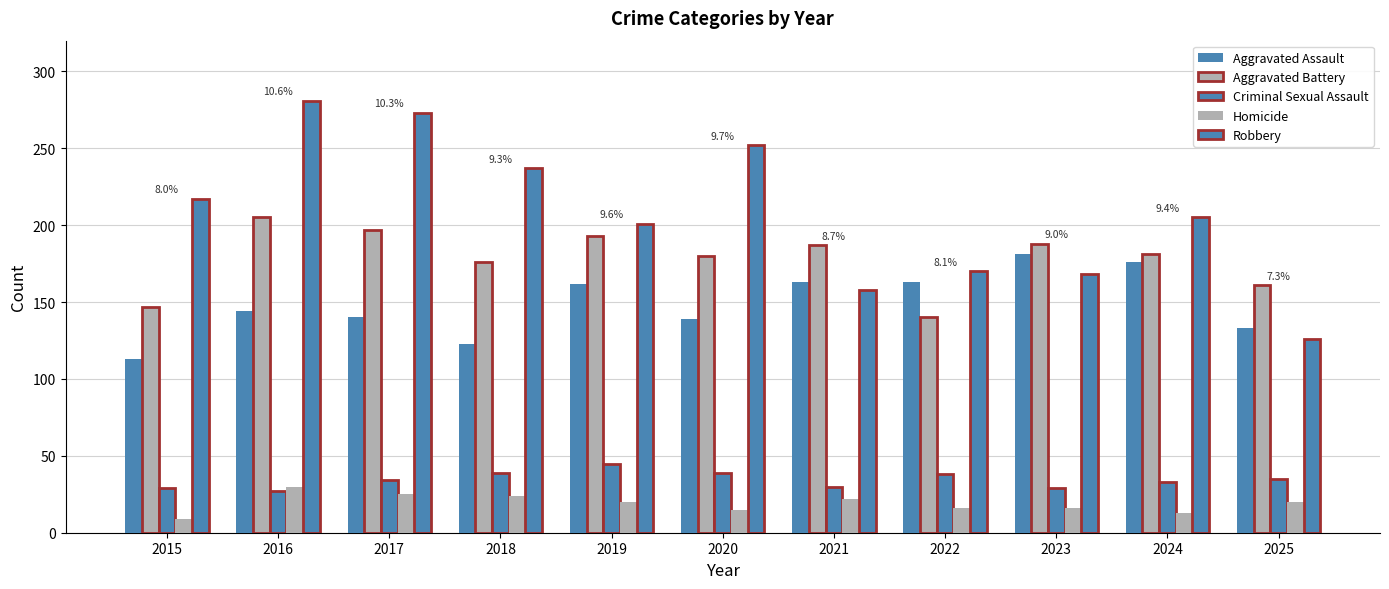

How many data points in Homicide are less than 20?

5